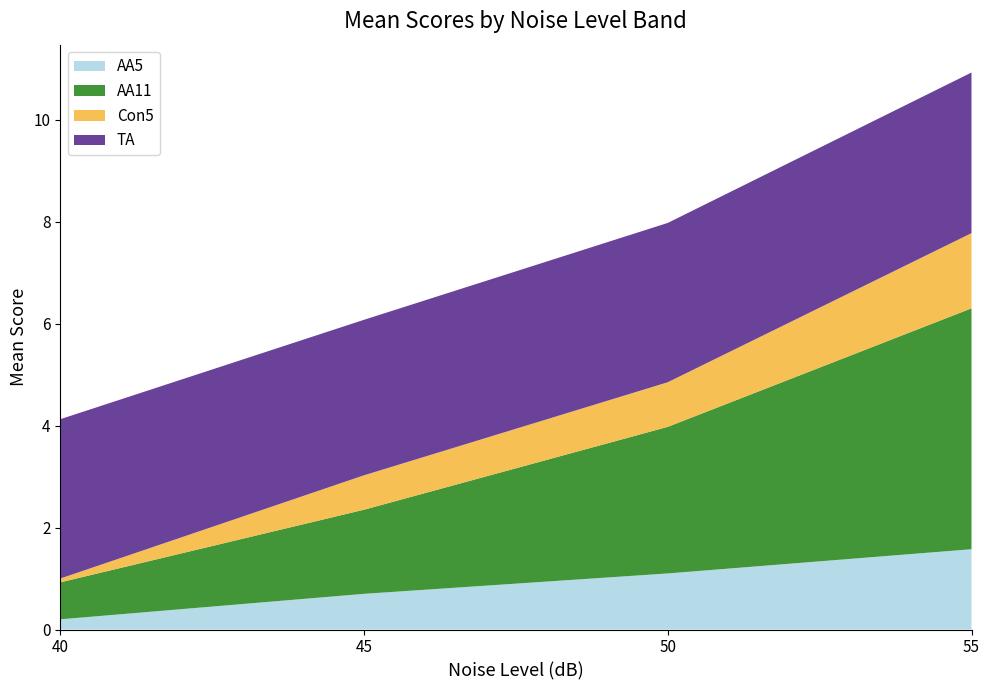

Reading left to right, extract all data points from this chart.

AA5: 40=0.3	45=0.7	50=1.0	55=1.6
AA11: 40=0.8	45=1.8	50=3.2	55=5.0
Con5: 40=0.1	45=0.7	50=0.9	55=1.4
TA: 40=3.1	45=3.1	50=3.1	55=3.1